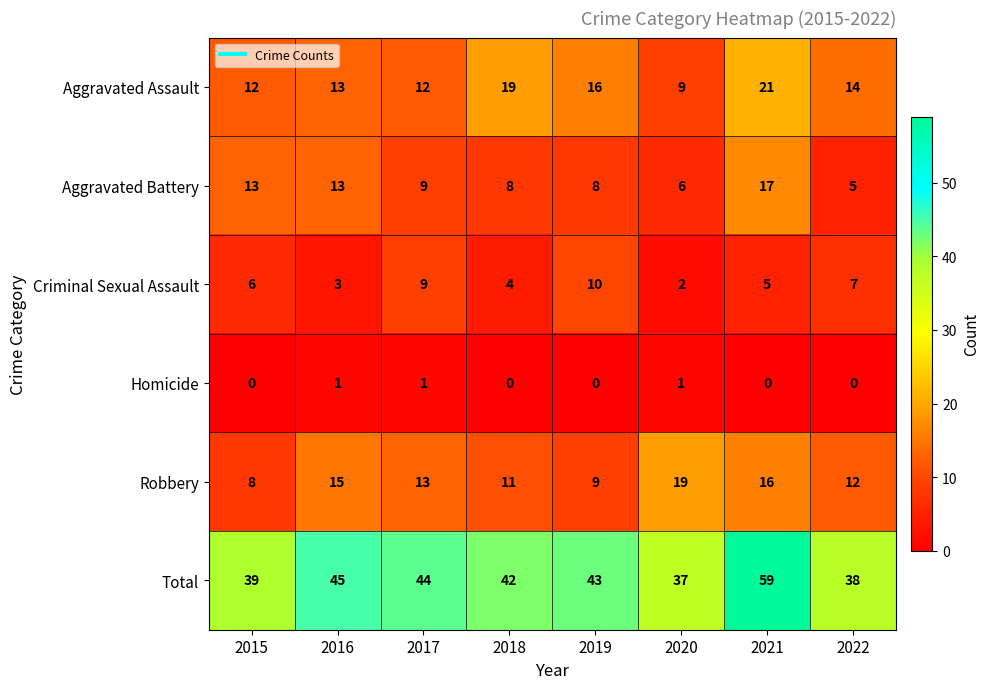

How many distinct data groups are displayed?

6